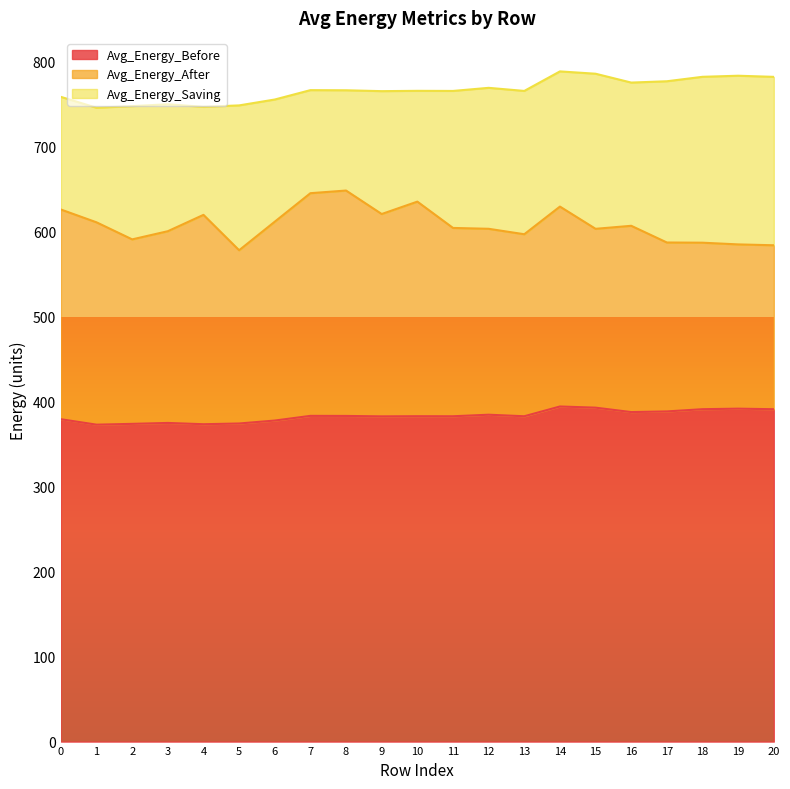

What is the total value across all series at 17?

777.1